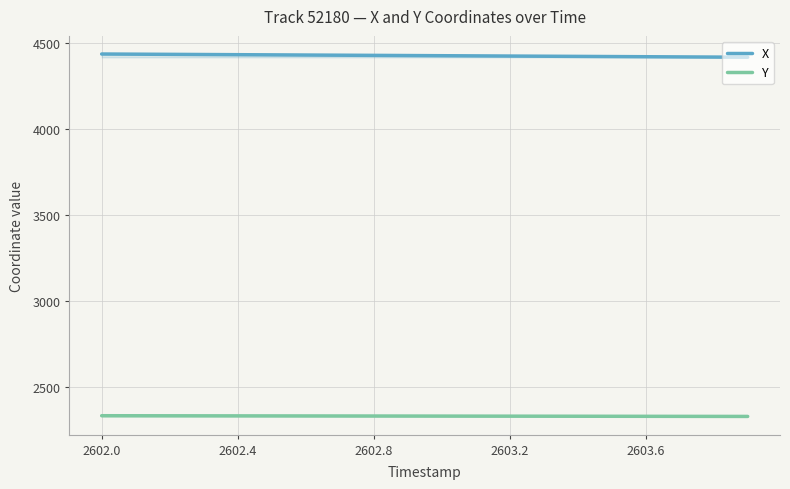

Reading right to left, what are all the values shown in this chart?

X: 4414.9	4415.9	4416.9	4417.9	4418.9	4419.8	4420.8	4421.8	4422.8	4423.8	4424.8	4425.8	4426.7	4427.7	4428.7	4429.7	4430.7	4431.7	4432.7	4433.6
Y: 2329.0	2329.2	2329.4	2329.6	2329.9	2330.1	2330.3	2330.5	2330.7	2330.9	2331.2	2331.4	2331.6	2331.8	2332.0	2332.2	2332.4	2332.7	2332.9	2333.1